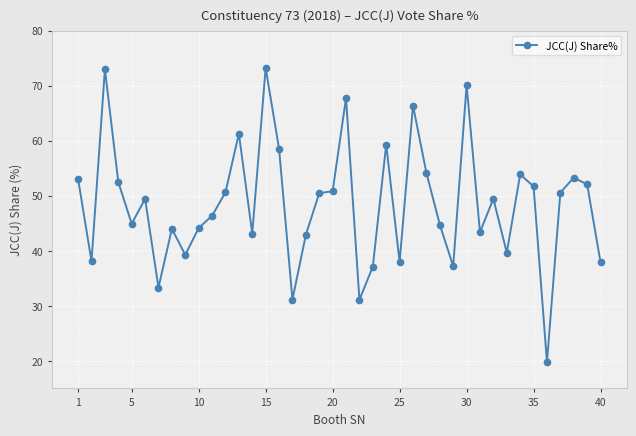

What is the difference between the maximum and minimum values?

53.5